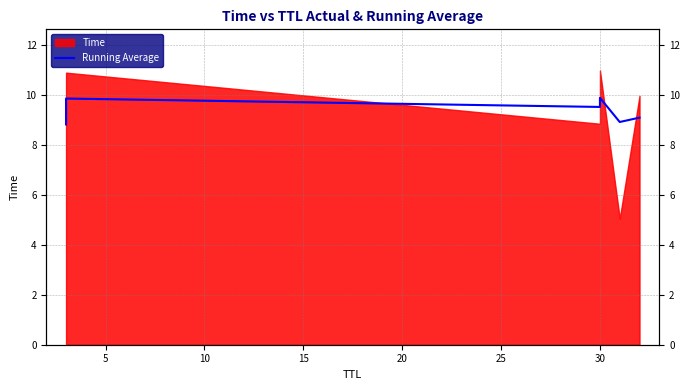

The chart shows a value of 16.2 at 30. True or false?

False